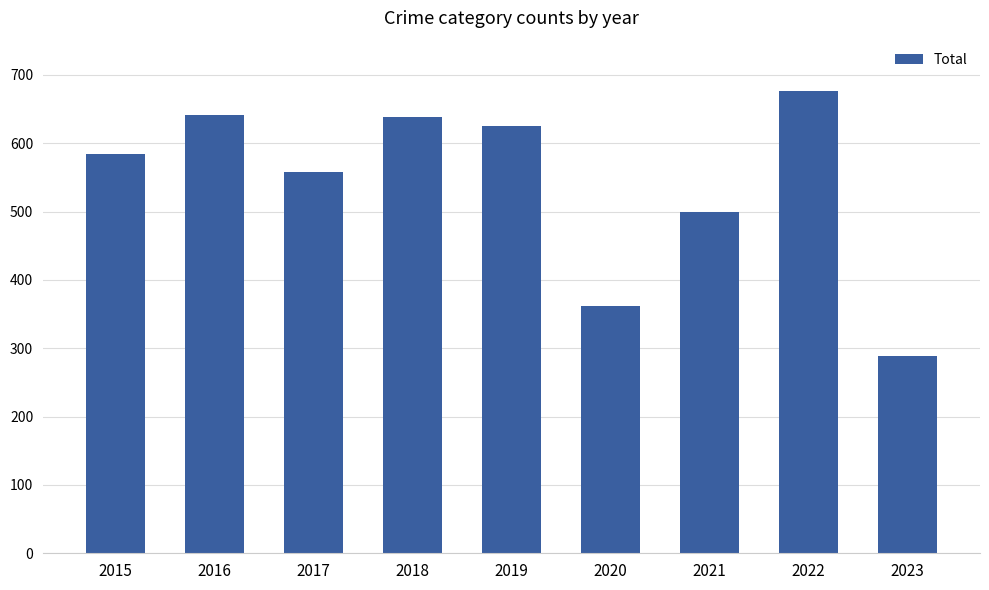

Does the chart contain any negative values?

No